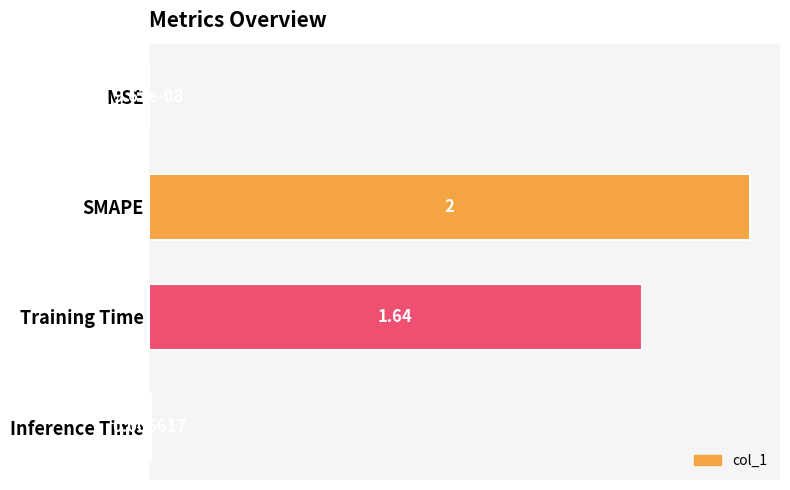

Are the bars grouped side by side (vs. stacked)?

No